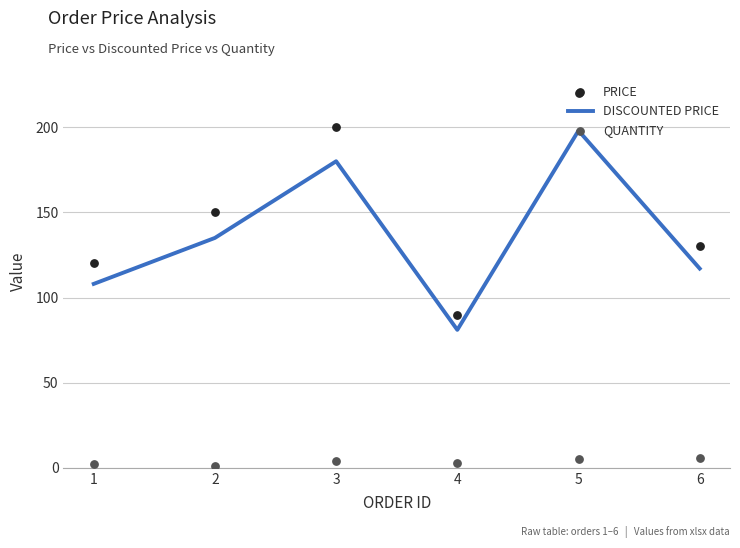

What is the total value across all series at 5?

423